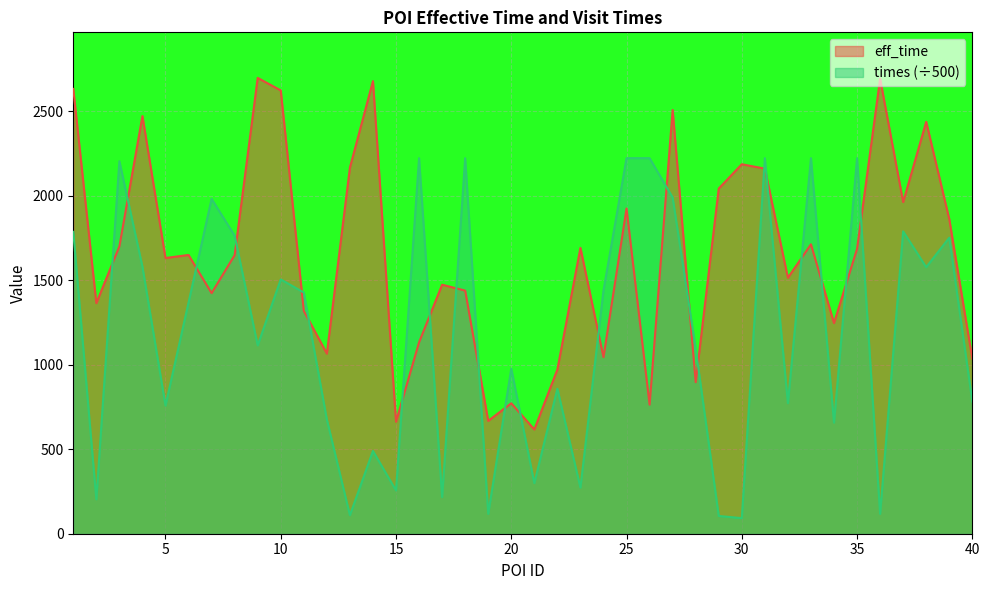

Reading right to left, extract all data points from this chart.

eff_time: 1035.0	1862.0	2438.0	1963.0	2693.0	1686.0	1247.0	1713.0	1515.0	2161.0	2187.0	2043.0	897.0	2508.0	764.0	1925.0	1045.0	1692.0	972.0	617.0	772.0	668.0	1439.0	1474.0	1133.0	663.0	2679.0	2167.0	1066.0	1319.0	2624.0	2698.0	1649.0	1424.0	1650.0	1632.0	2472.0	1701.0	1365.0	2633.0
times: 782.3	1752.2	1577.8	1789.6	117.4	2223.1	657.5	2223.0	772.7	2223.1	92.2	105.1	1095.6	1990.3	2223.1	2223.0	1439.8	272.8	858.0	299.4	977.1	117.6	2223.0	216.8	2222.9	256.0	489.8	109.6	675.9	1427.7	1505.3	1115.0	1764.2	1982.0	1368.4	758.7	1580.4	2205.0	203.6	1786.8